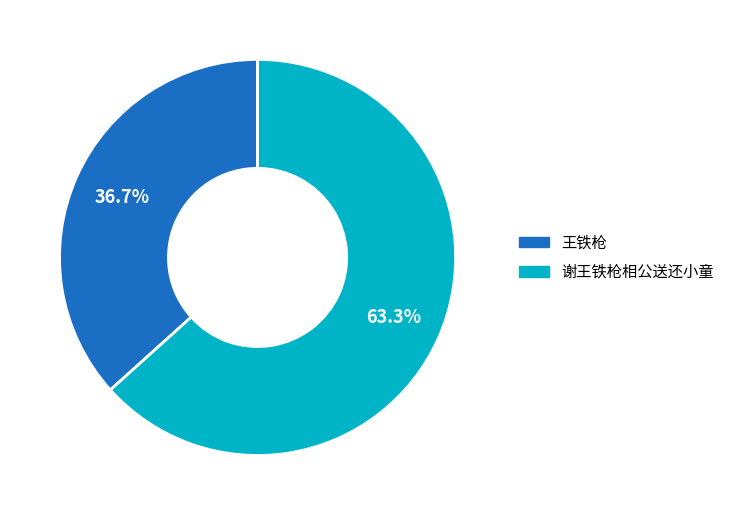

How many slices are in this pie chart?

2